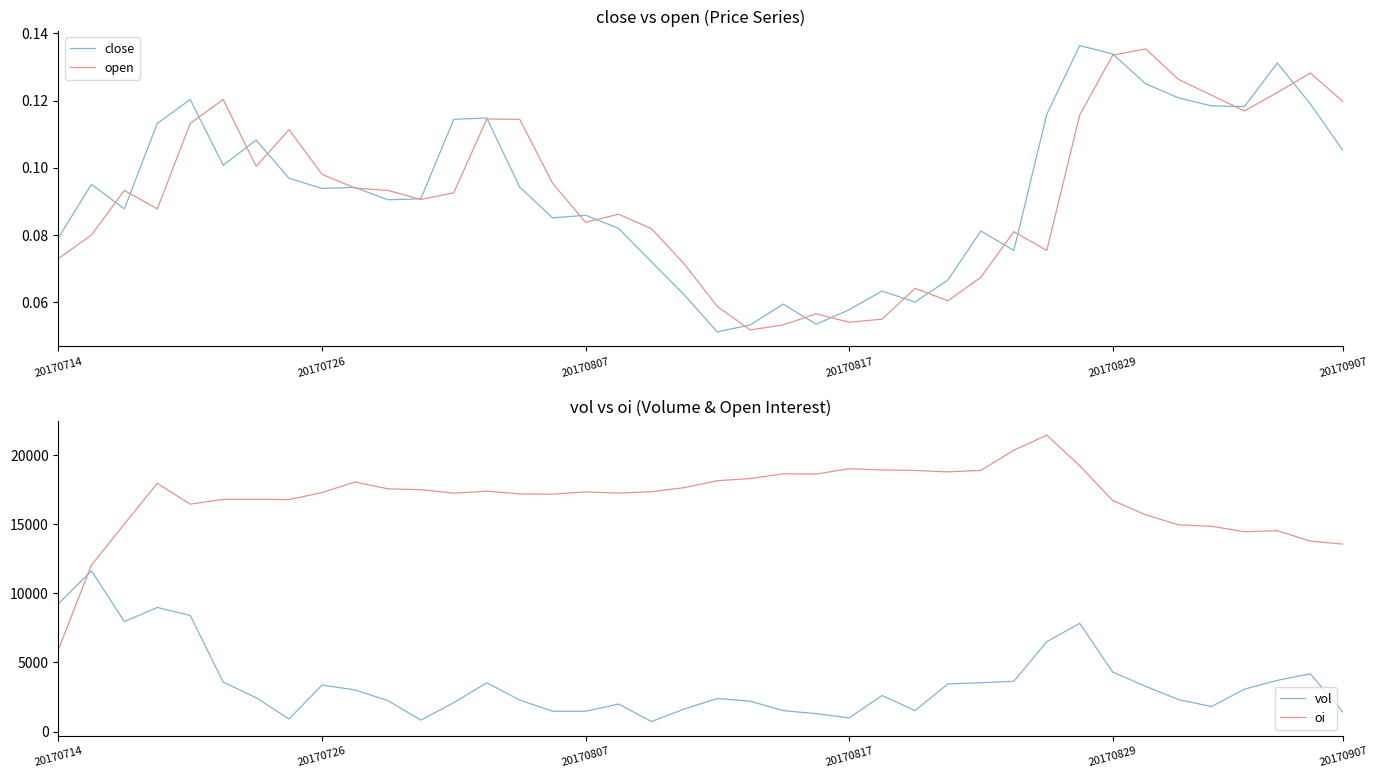

What is the maximum value for vol?

11624